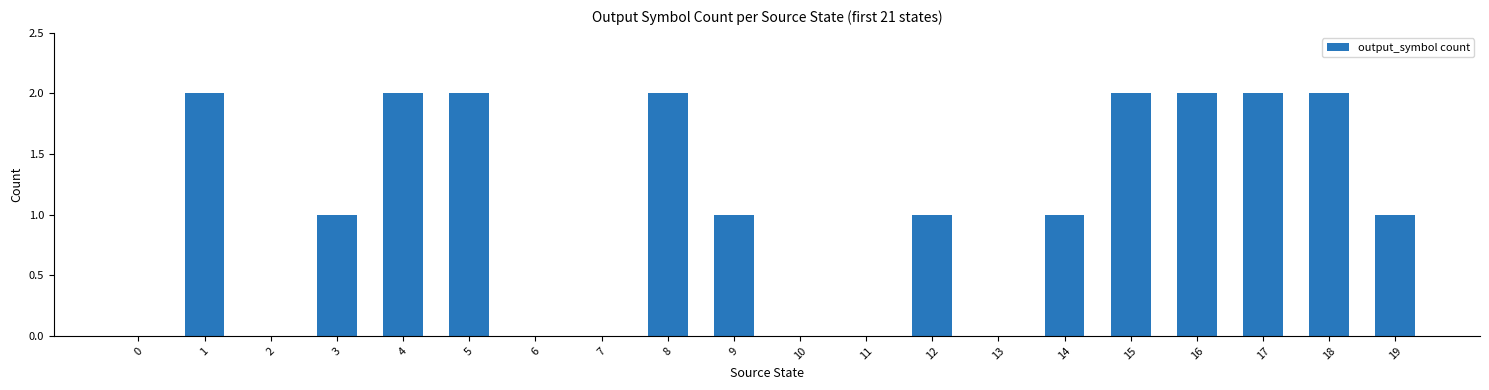

How many categories are shown in the chart?

20